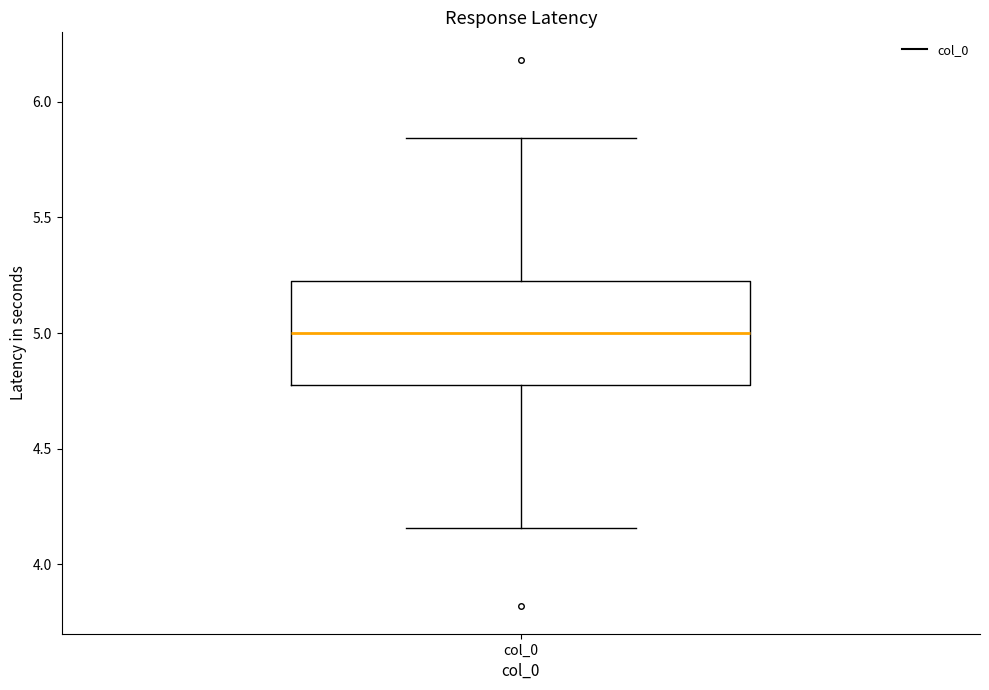

Where does the median line of the box for col_0 sit on the y-axis? The values are not printed on the chart, so give them approximately, as read against the axis.

5.00